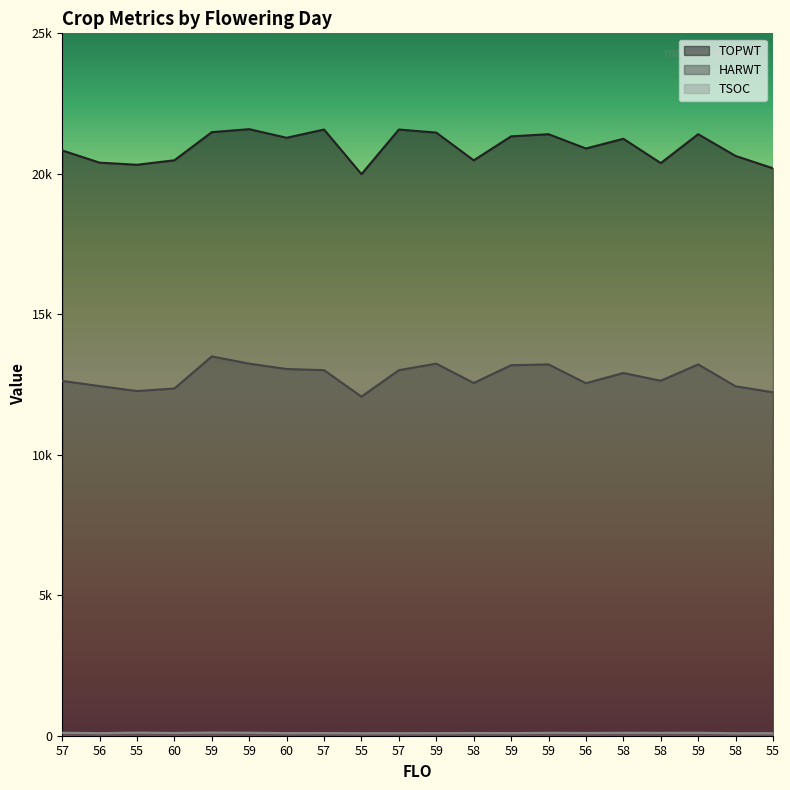

At which label does HARWT first exceed 12910?

59